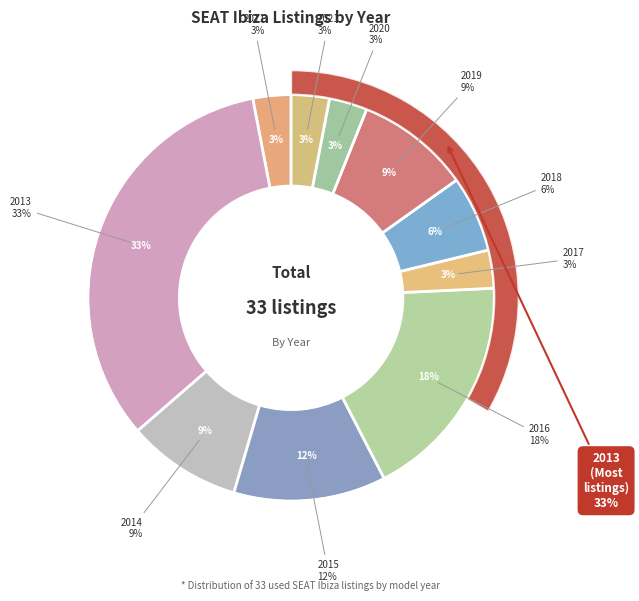

Is there any slice that represents more than half of the pie?

No